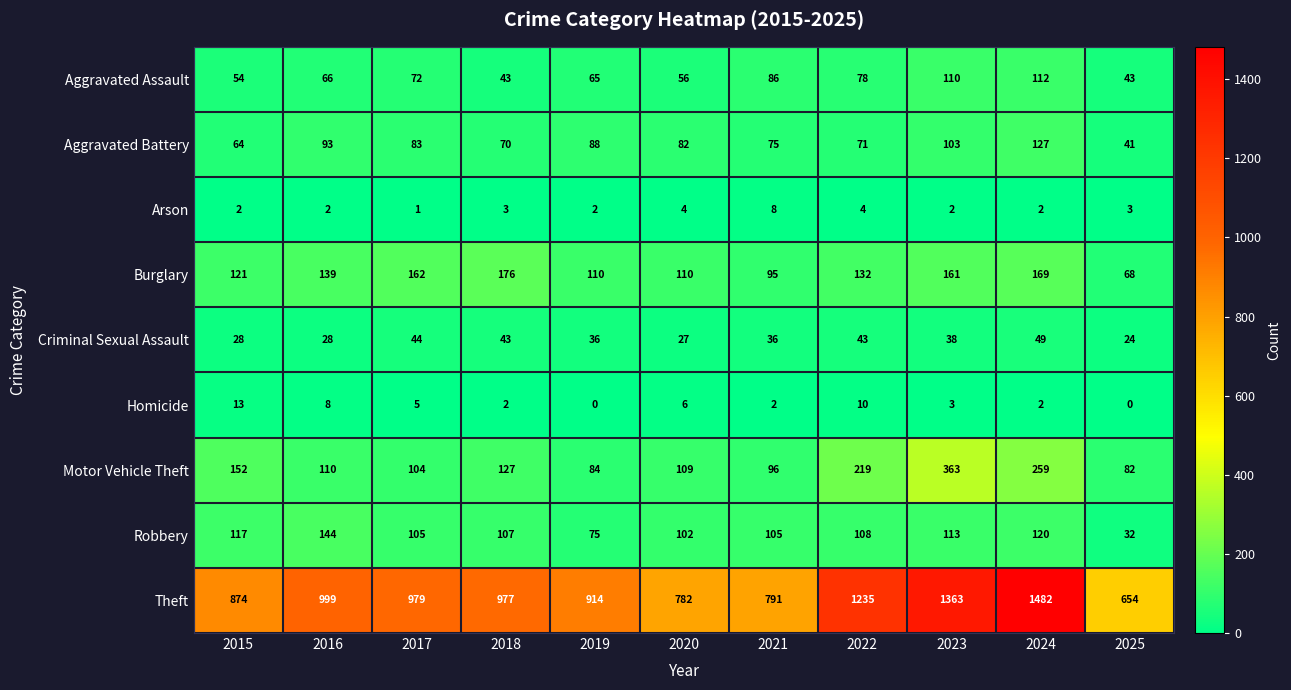

What is the difference between the Theft values at 2019 and 2024?

568